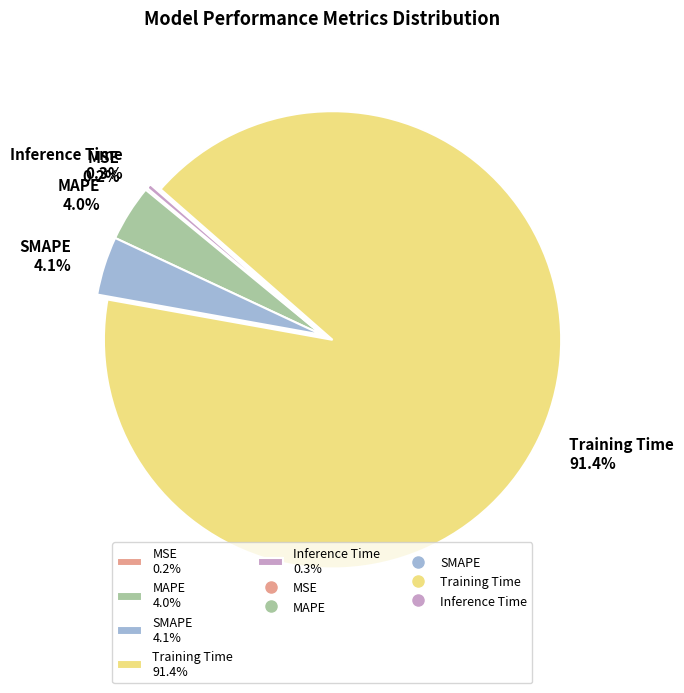

Does Training Time 91.4% account for over 50% of the chart?

Yes